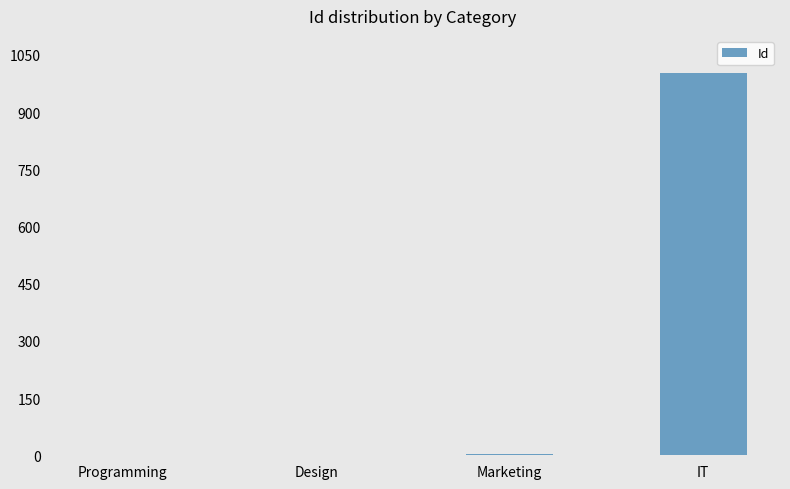

Is it true that the value at IT is 1002?

True